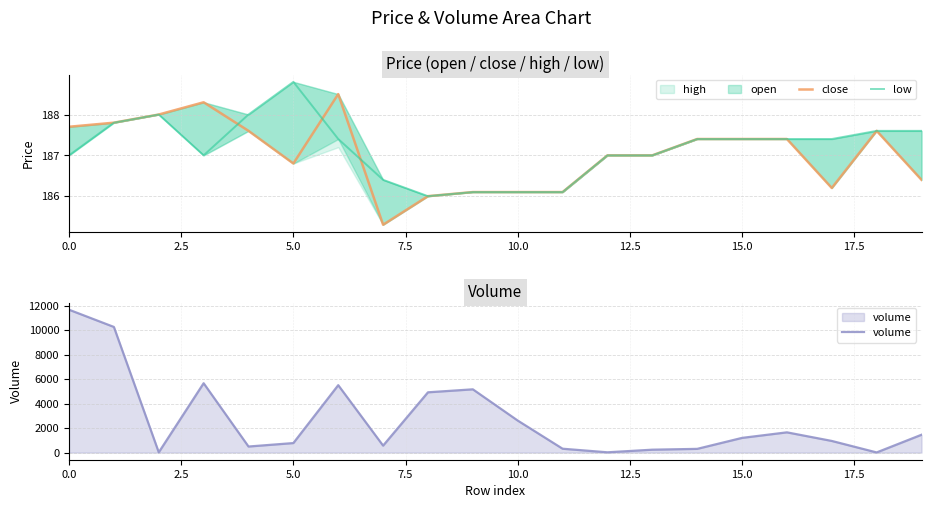

What is the difference between the maximum and minimum values in the close series?

3.2